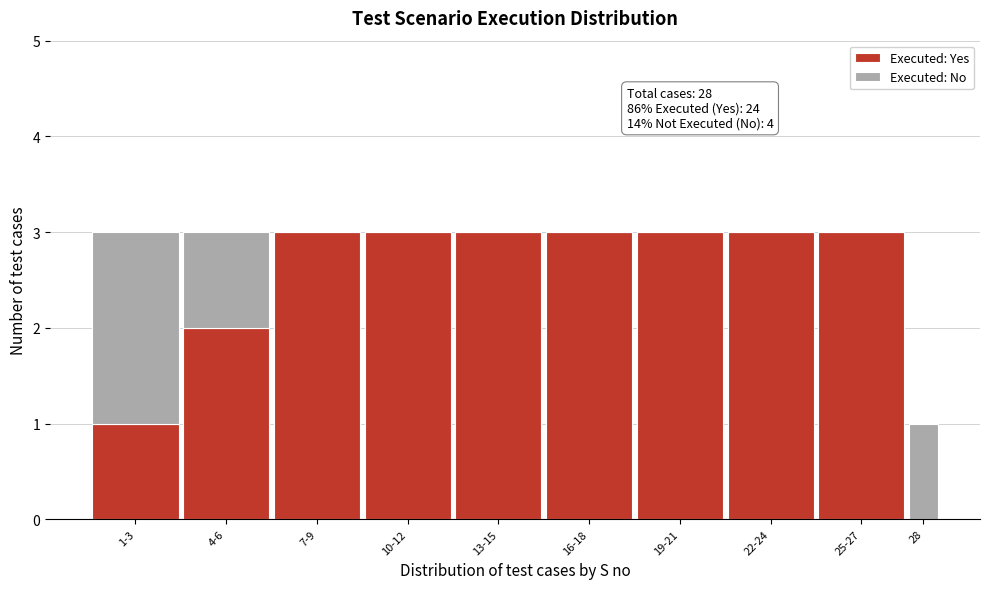

Reading left to right, list the values for the Executed: Yes series.

1-3=1	4-6=2	7-9=3	10-12=3	13-15=3	16-18=3	19-21=3	22-24=3	25-27=3	28=0